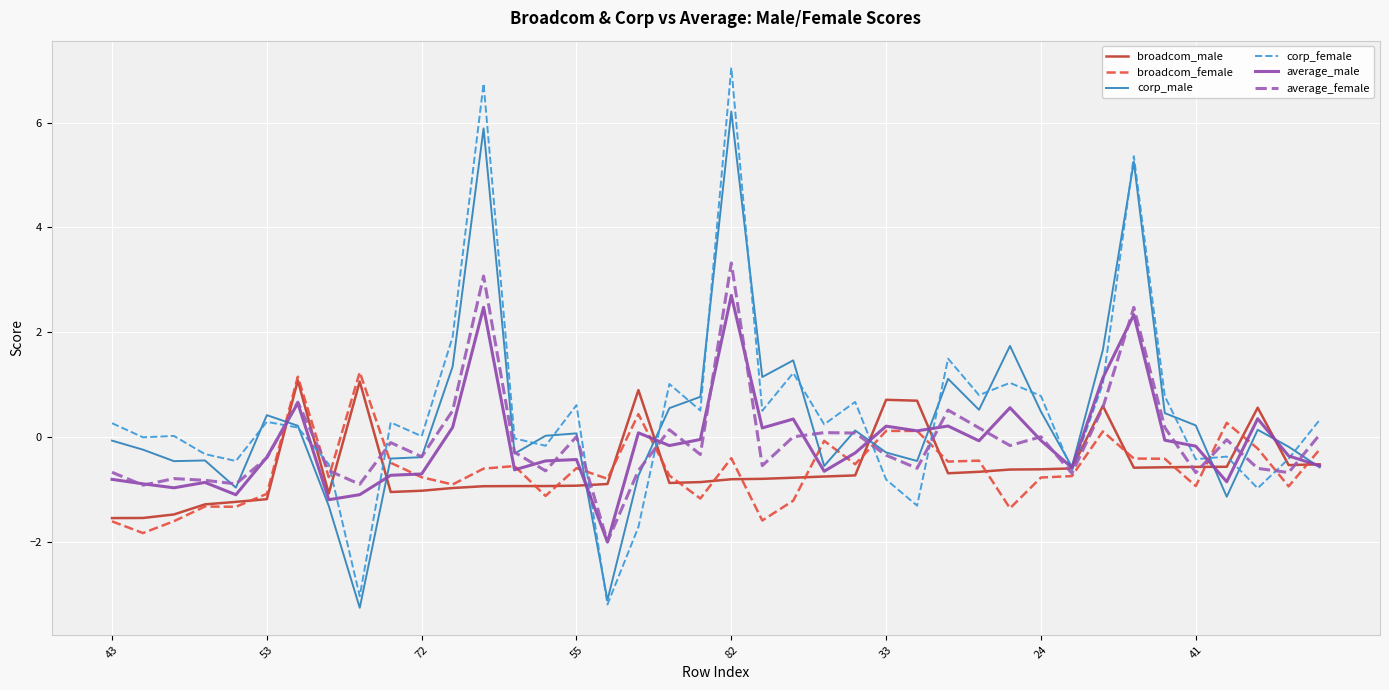

What is the smallest value displayed?

-3.3